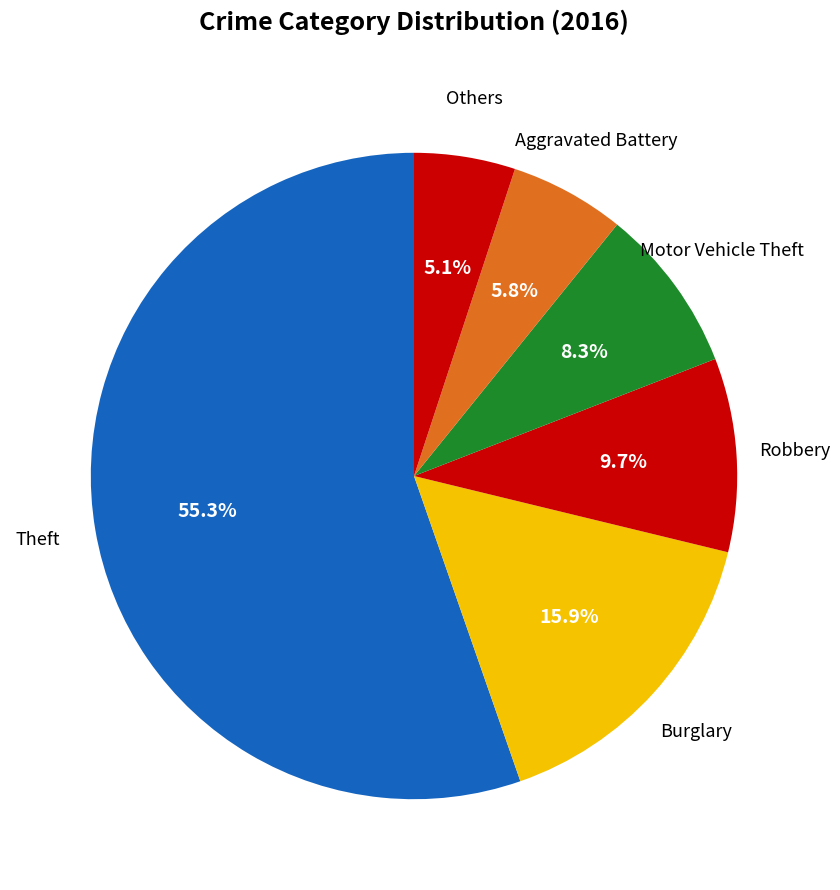

How many slices are in this pie chart?

6